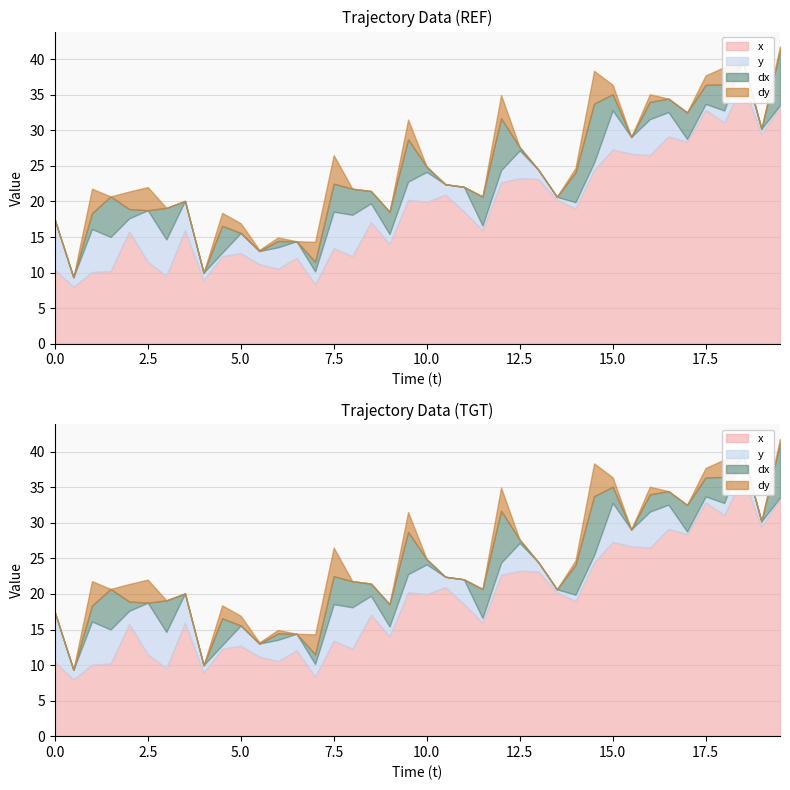

Which category has the highest value across all series?

18.5